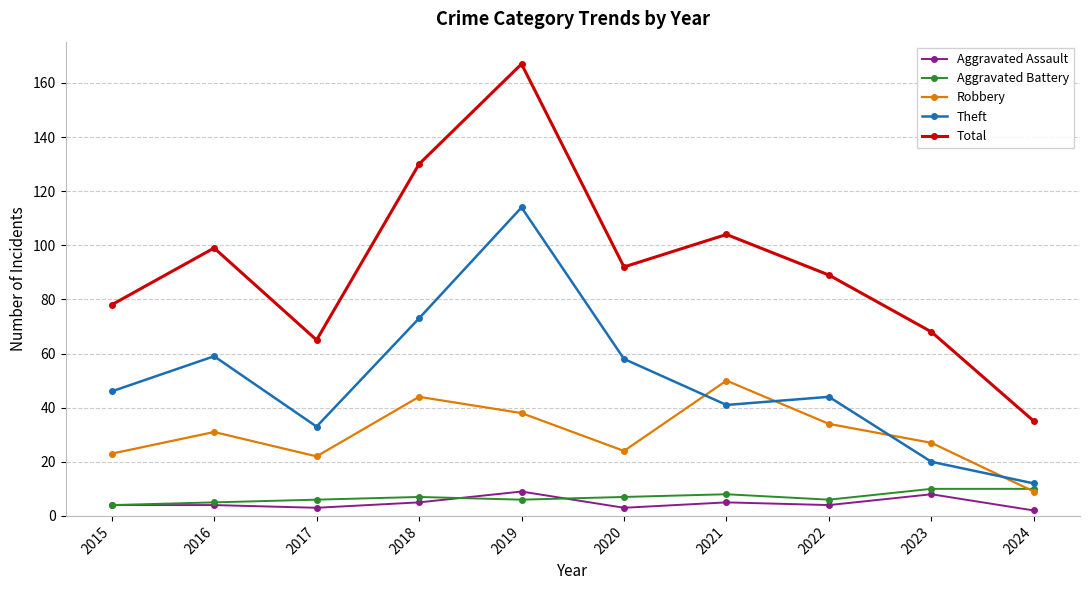

True or false: Theft has more than 1 interior local peaks.

True